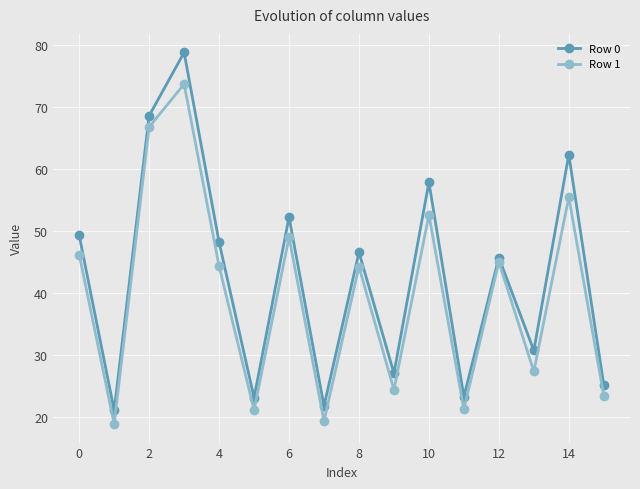

Rank the series by their maximum value, from lowest to highest.

Row 1, Row 0